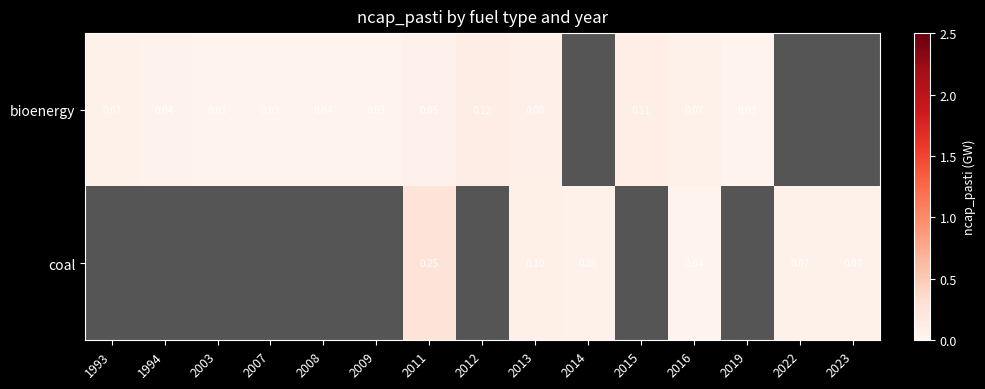

How many categories are shown in the chart?

15